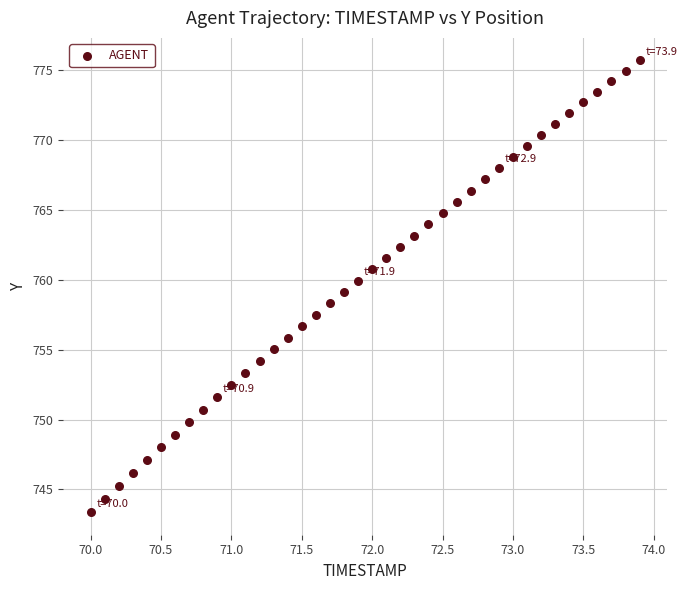

What is the range of X values (max minus min)?

3.9